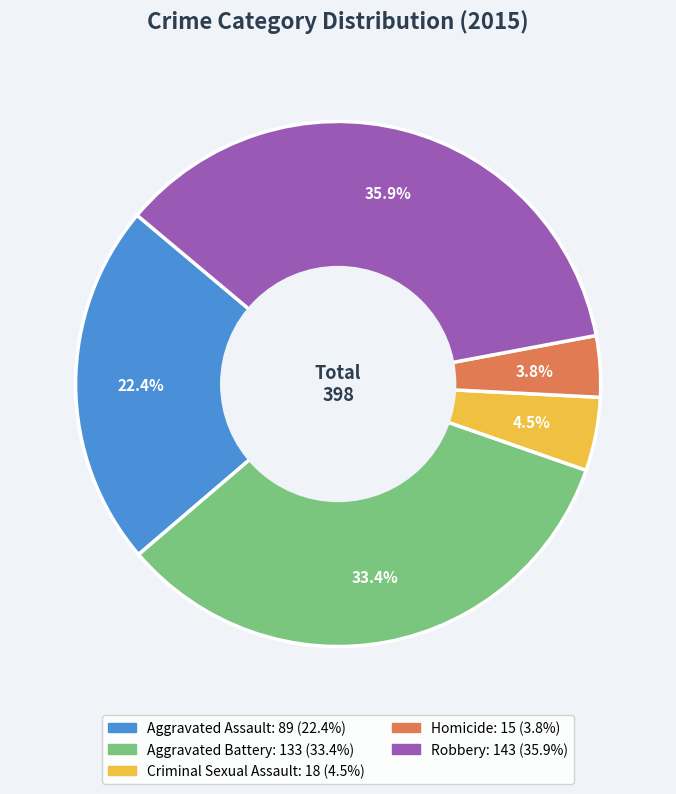

Does Criminal Sexual Assault represent more than half of the total?

No